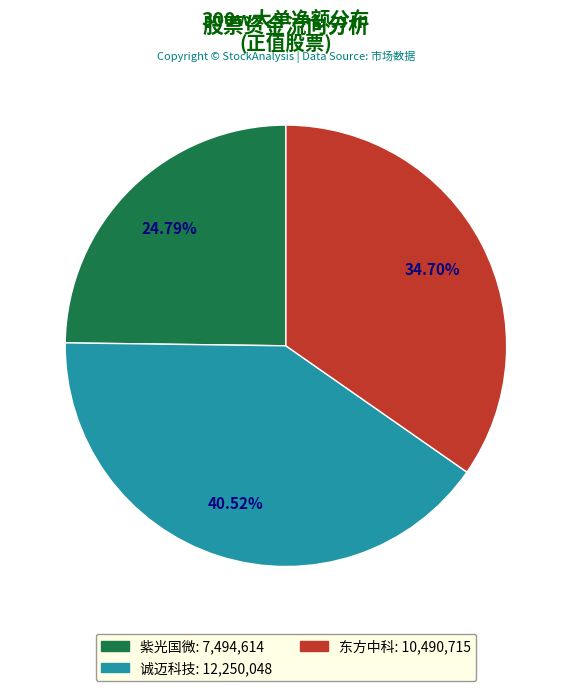

Is there a majority slice in this chart?

No